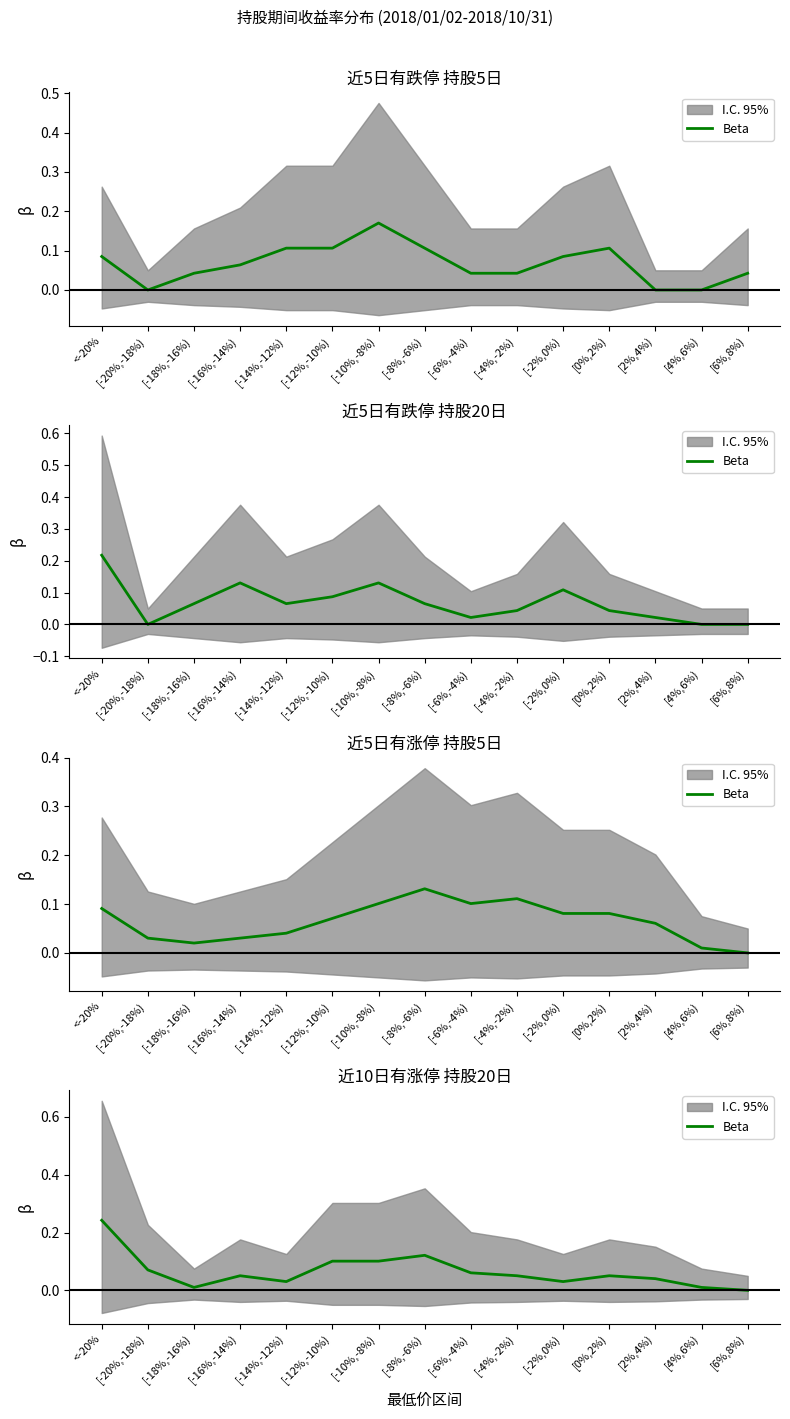

True or false: the data shows 0.0 at [-2%,0%).

False